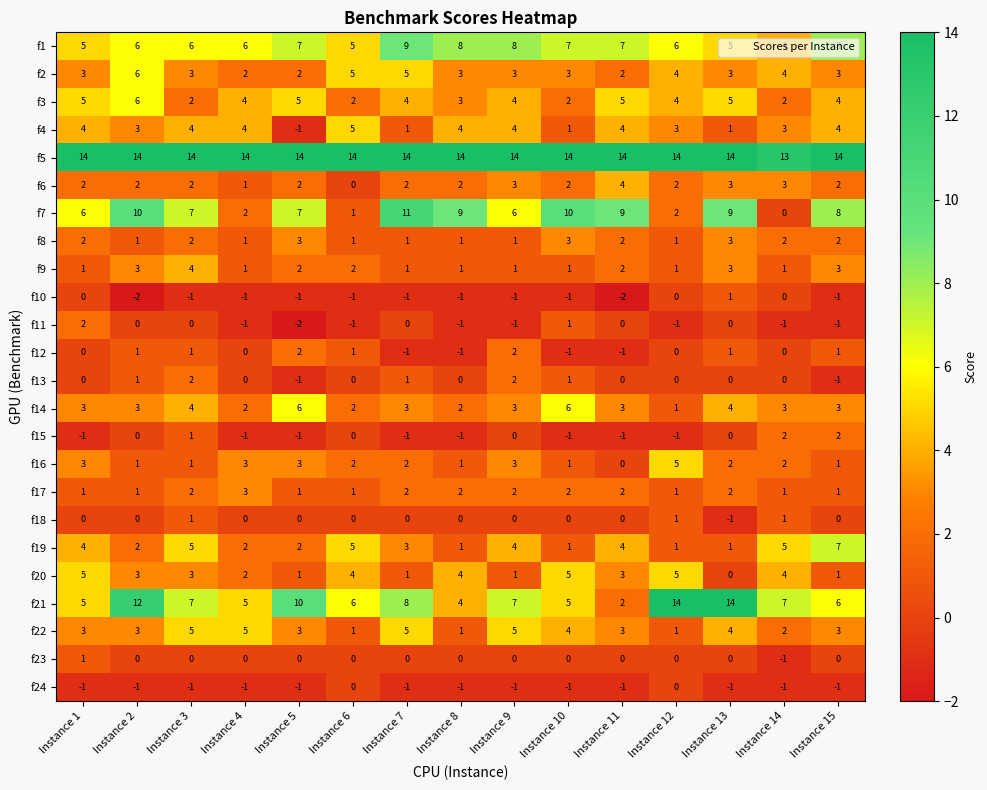

What is the maximum value shown in the chart?

14